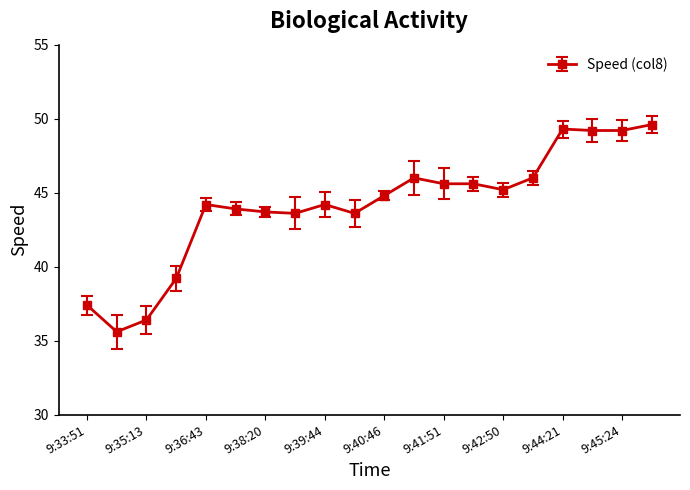

What is the maximum value shown in the chart?

49.6